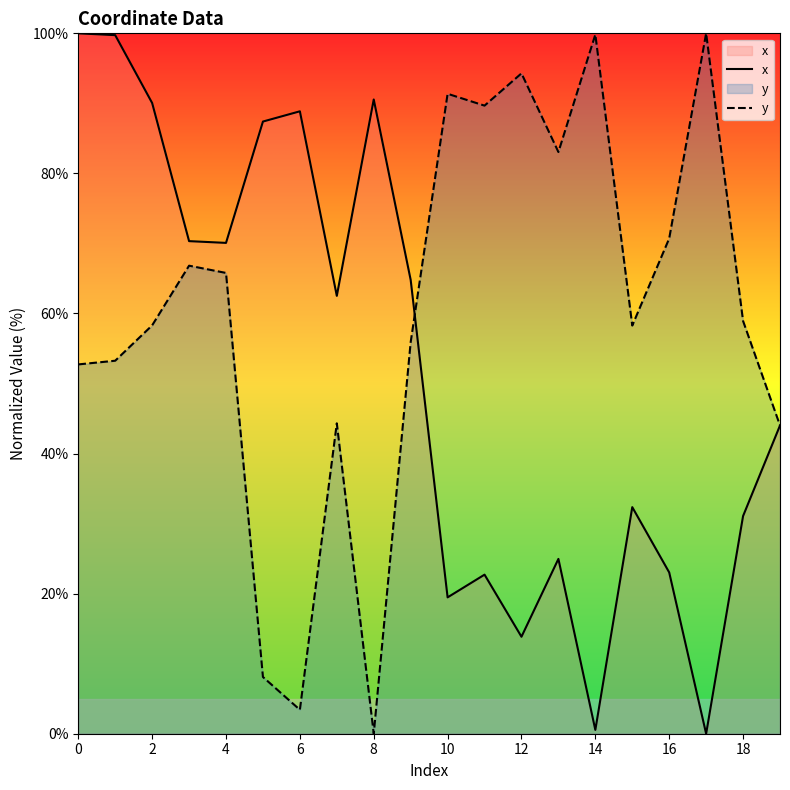

The y series shows -55.7 at 8. True or false?

False